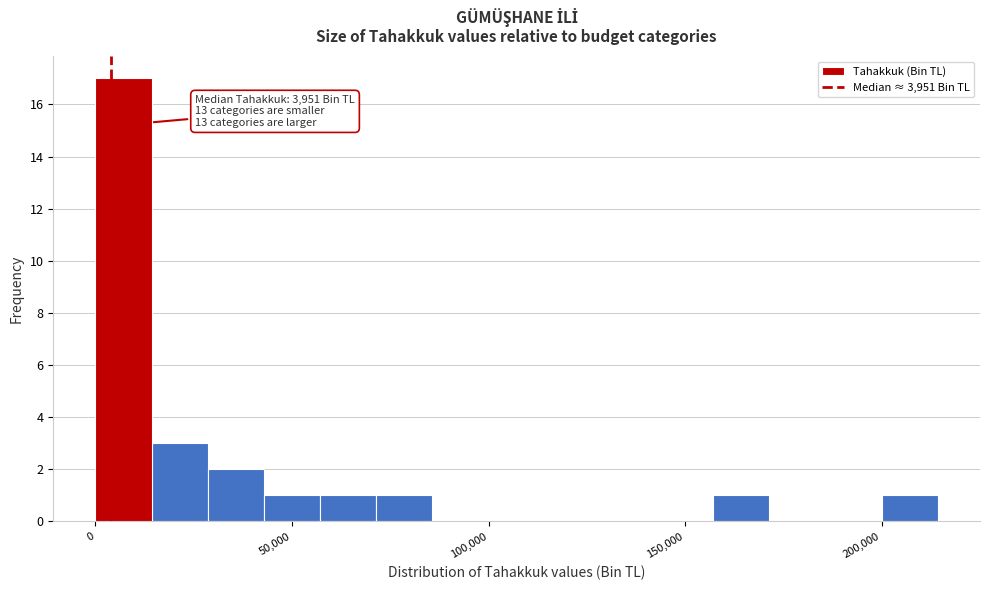

Read against the x-axis, roughly where is the centre of the tallest bar?

5000